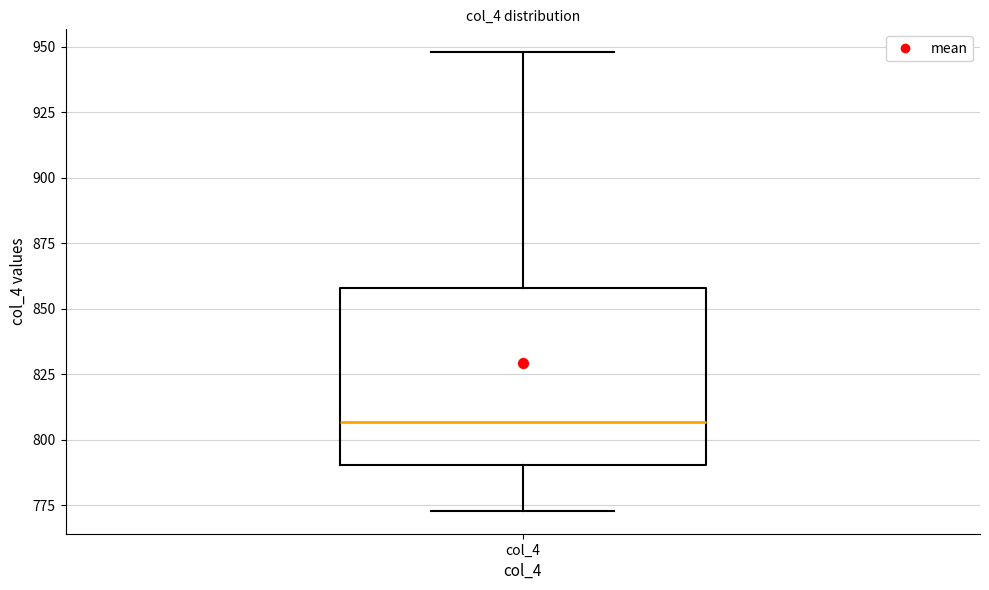

Where is the lower edge of the box for col_4 on the y-axis? The values are not printed on the chart, so give them approximately, as read against the axis.

790